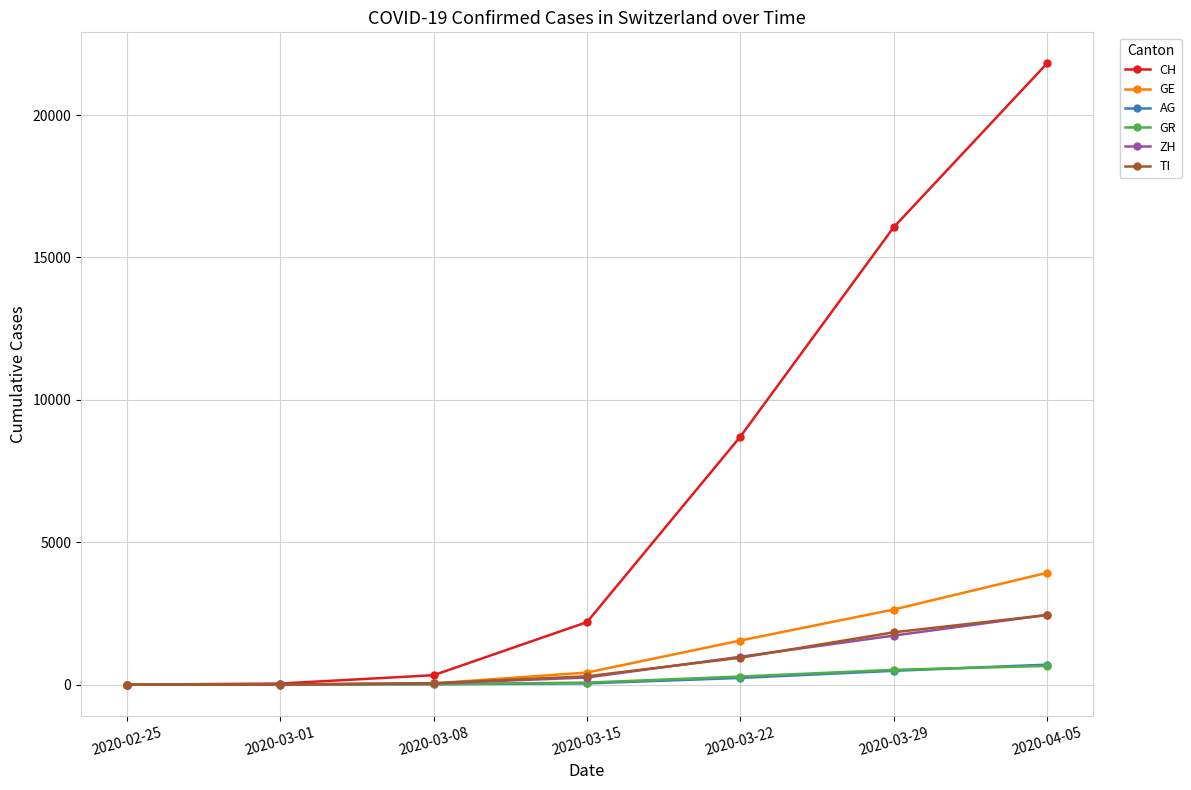

The value of GR at 2020-04-05 is 657. True or false?

True